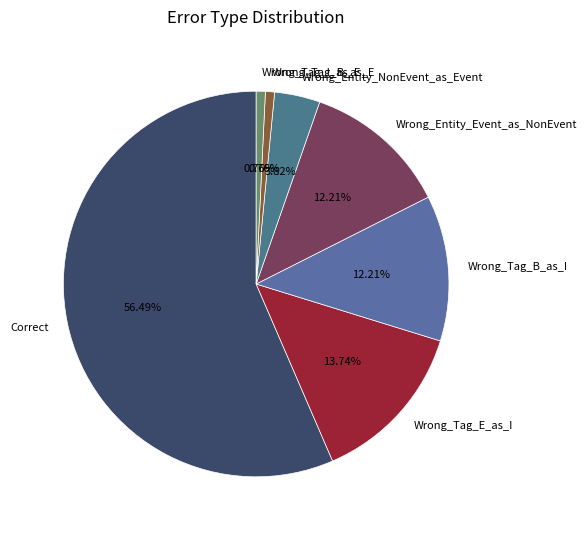

Which category has the biggest portion of the pie?

Correct